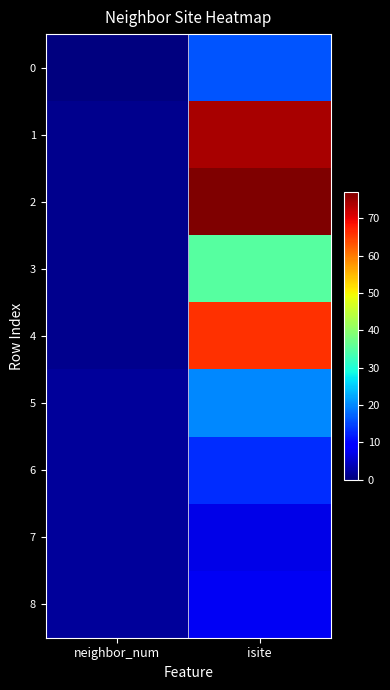

Reading right to left, list all the values displayed in this chart.

0: isite=16	neighbor_num=0
1: isite=74	neighbor_num=1
2: isite=77	neighbor_num=1
3: isite=35	neighbor_num=1
4: isite=66	neighbor_num=1
5: isite=20	neighbor_num=2
6: isite=13	neighbor_num=2
7: isite=7	neighbor_num=2
8: isite=8	neighbor_num=2